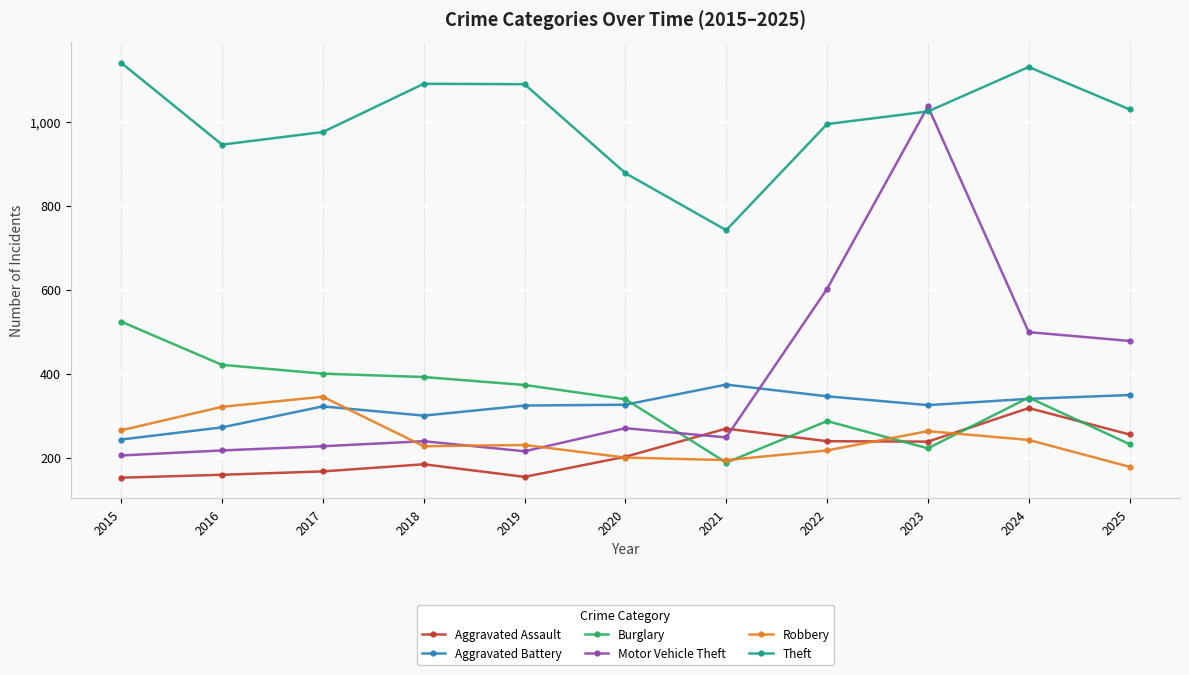

In Theft, how many points are higher than both neighbors (excluding endpoints)?

2